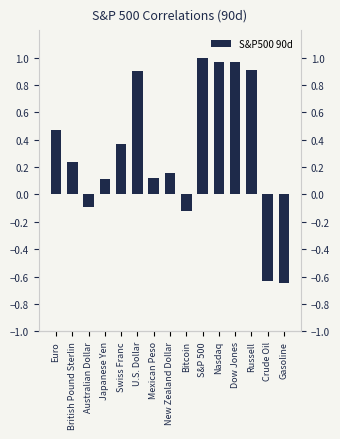

Between Japanese Yen and Euro, which is larger?

Euro